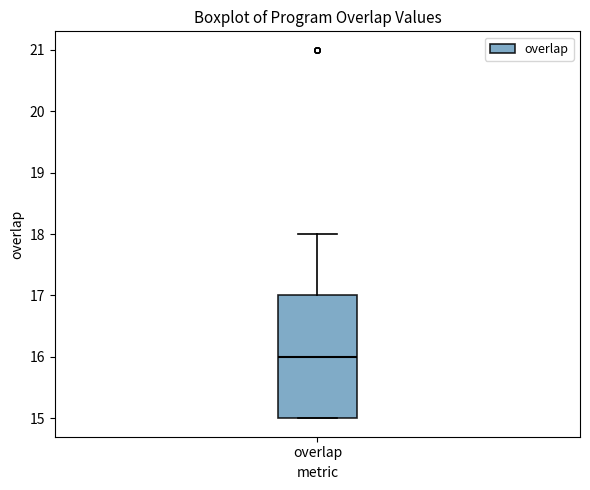

Read this box plot against the y-axis: the position of the median line, the range covered by the box, and the ends of both whiskers. The values are not printed on the chart, so give them approximately, as read against the axis.

median 16, box 15 to 17, whiskers 15 to 18